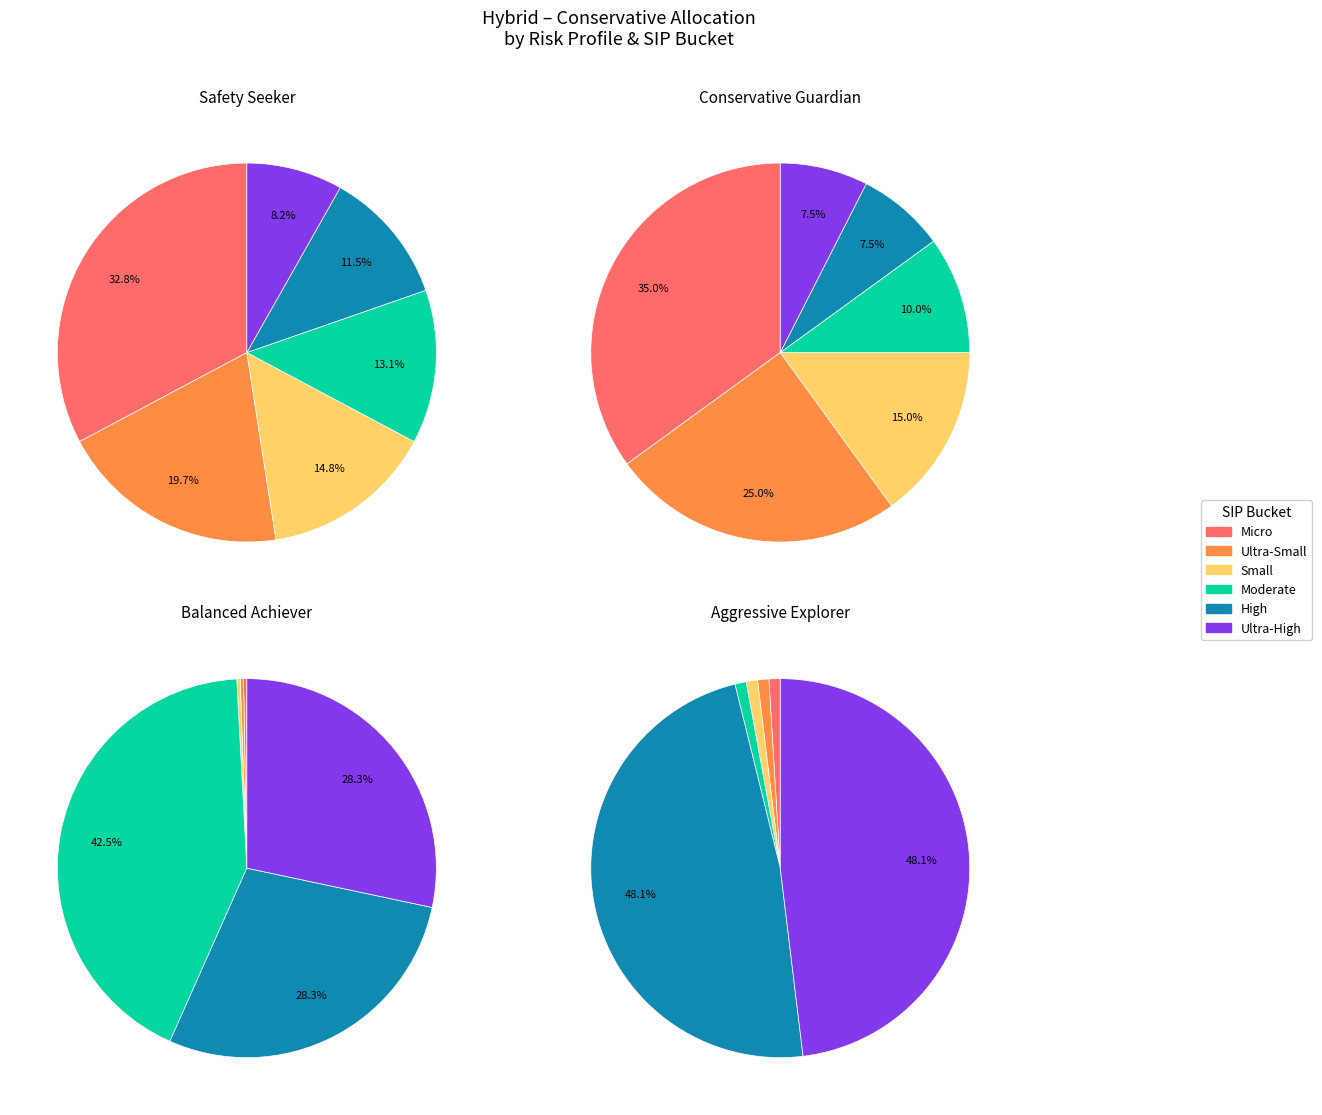

Which category has the biggest portion of the pie?

Micro